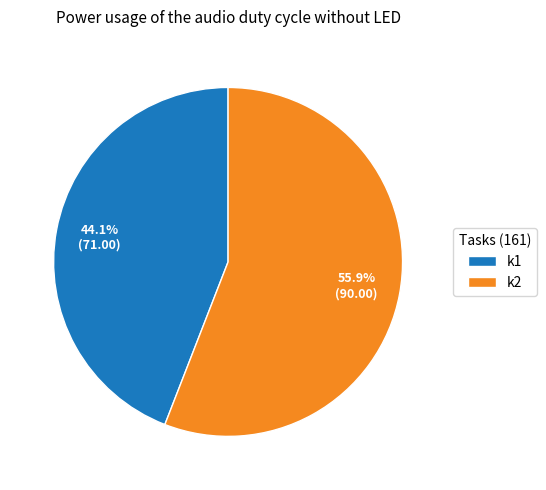

Which slice is the smallest?

k1